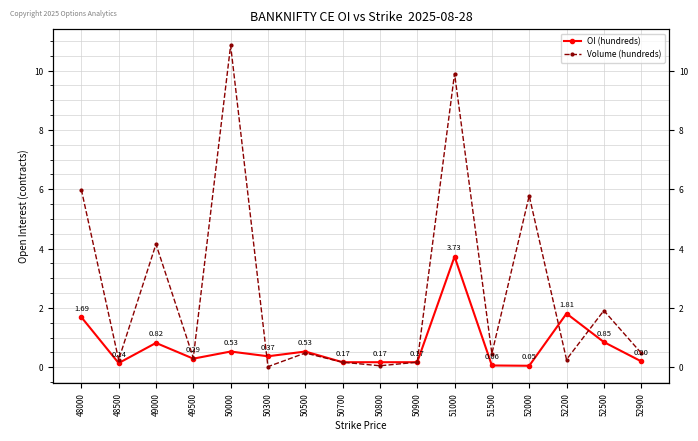

What are all the series names shown in the legend?

OI (hundreds), Volume (hundreds)